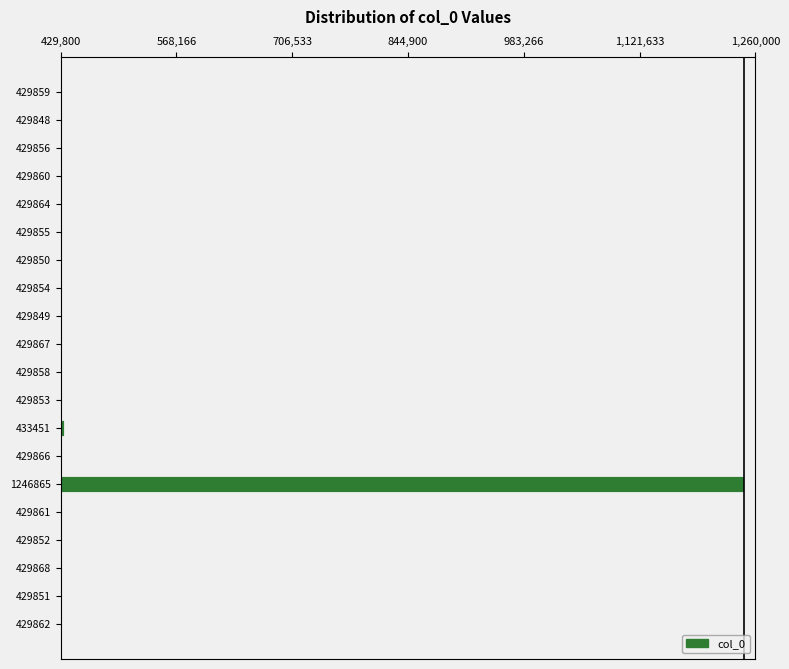

Reading left to right, extract all data points from this chart.

429859	429848	429856	429860	429864	429855	429850	429854	429849	429867	429858	429853	433451	429866	1246865	429861	429852	429868	429851	429862